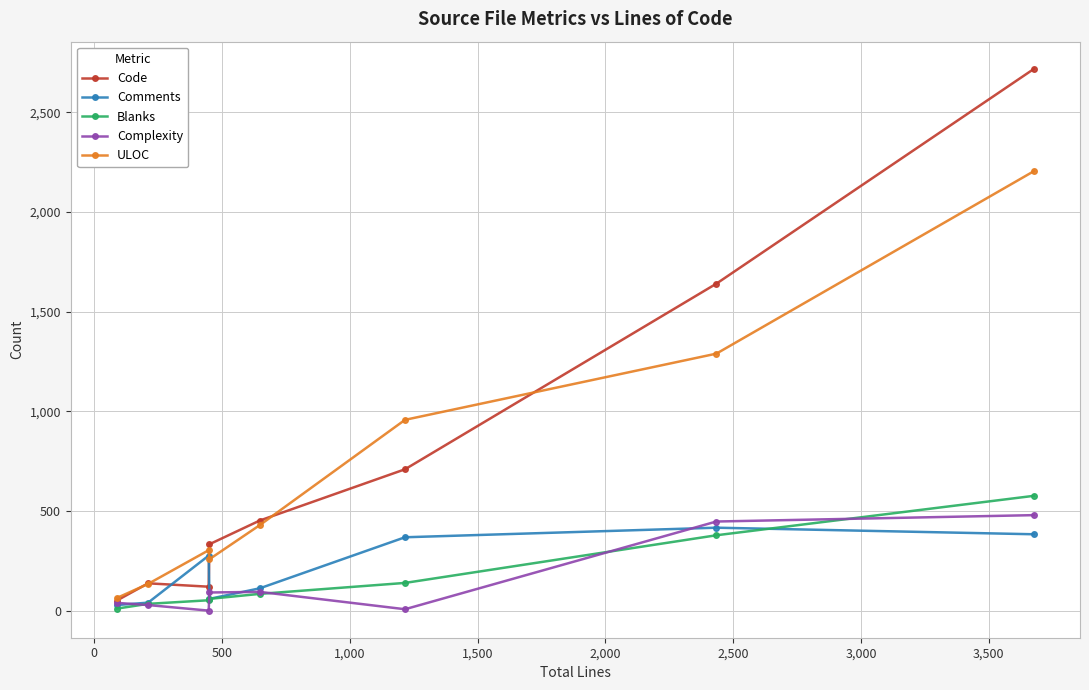

True or false: ULOC and Blanks cross at least once.

False